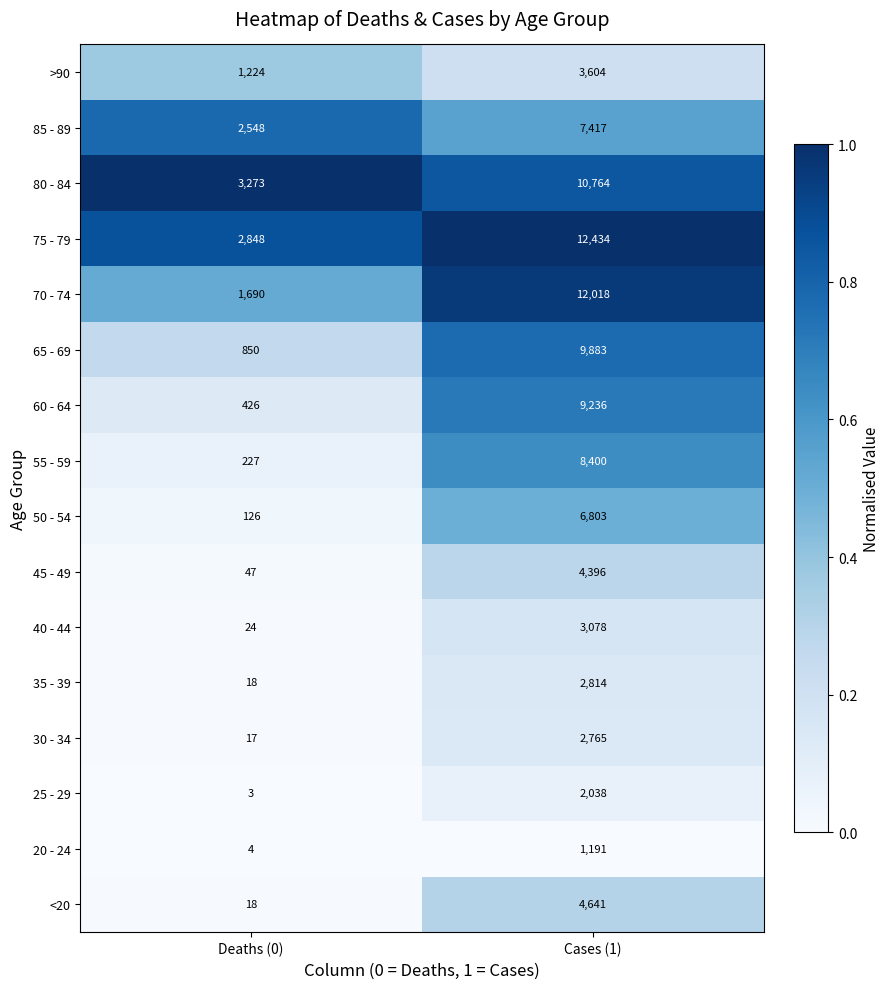

The 55 - 59 series shows 8400 at Cases (1). True or false?

True